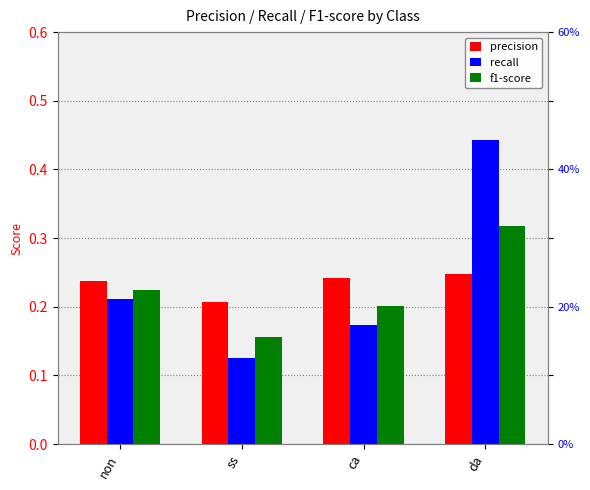

Rank the categories by precision value from lowest to highest.

ss, non, ca, da